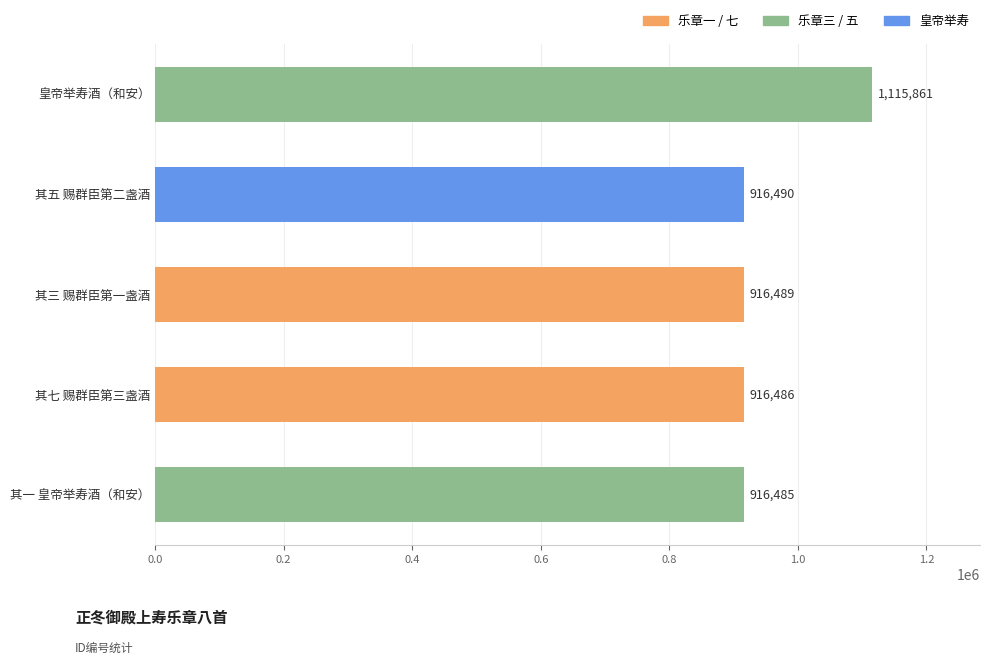

List the labels in order of value, largest first.

皇帝举寿酒（和安）, 其五 赐群臣第二盏酒, 其三 赐群臣第一盏酒, 其七 赐群臣第三盏酒, 其一 皇帝举寿酒（和安）